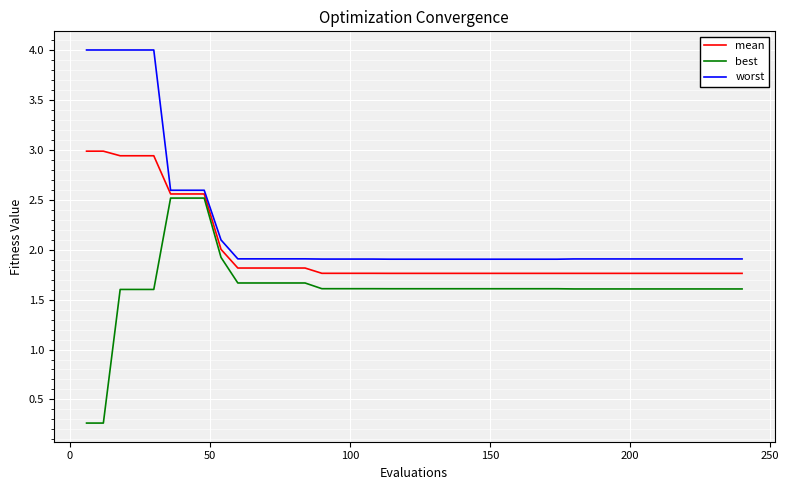

Which series has the largest total across all categories?

worst